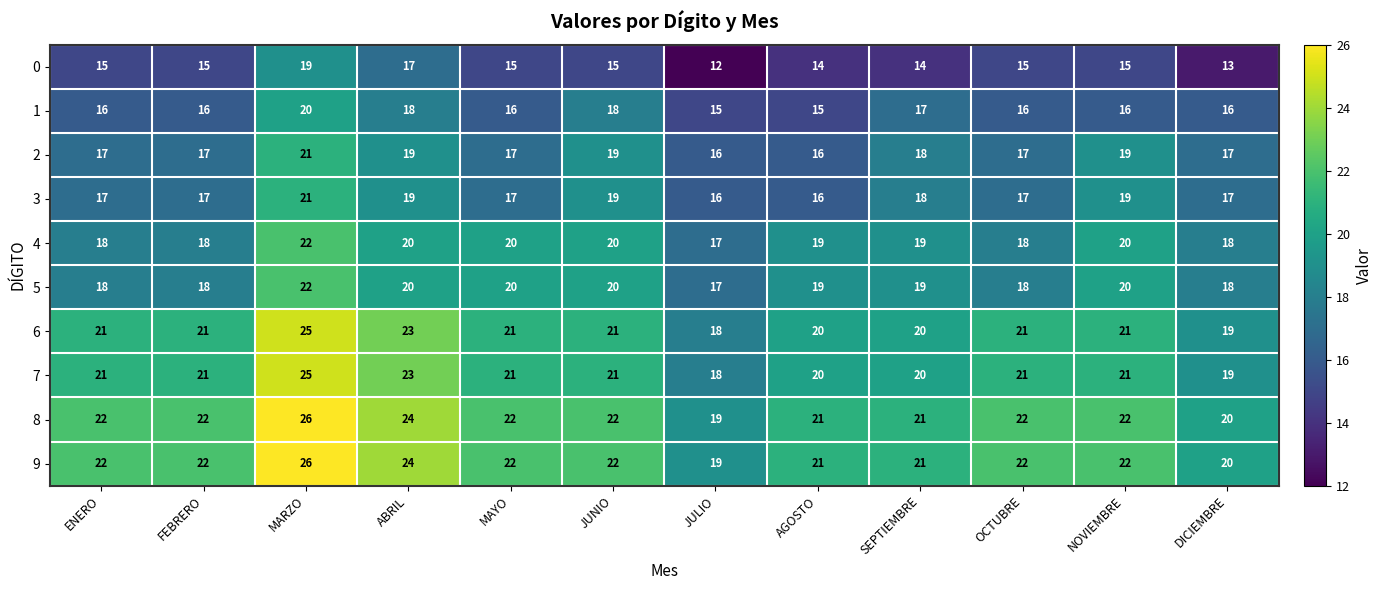

How many 9 values are between 21 and 22?

8